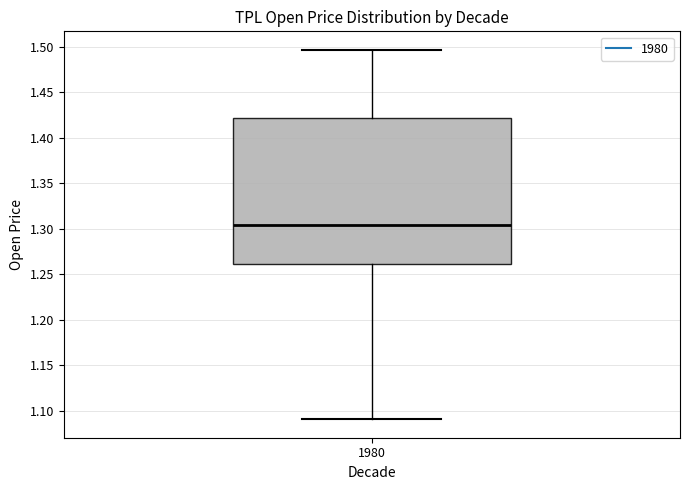

Read this box plot against the y-axis: the position of the median line, the range covered by the box, and the ends of both whiskers. The values are not printed on the chart, so give them approximately, as read against the axis.

median 1.305, box 1.260 to 1.420, whiskers 1.090 to 1.495